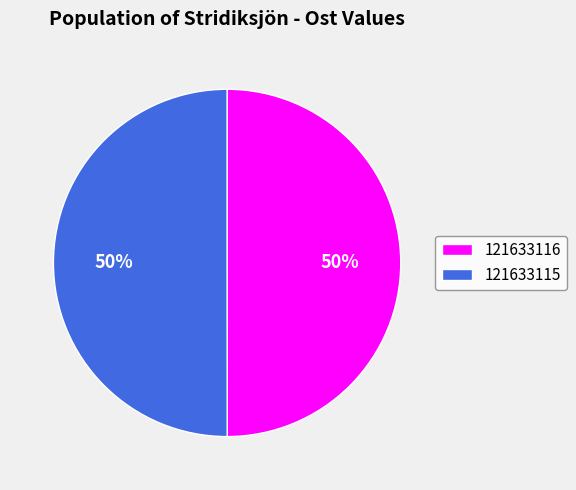

Combined, do 121633115 and 121633116 account for over 50%?

Yes